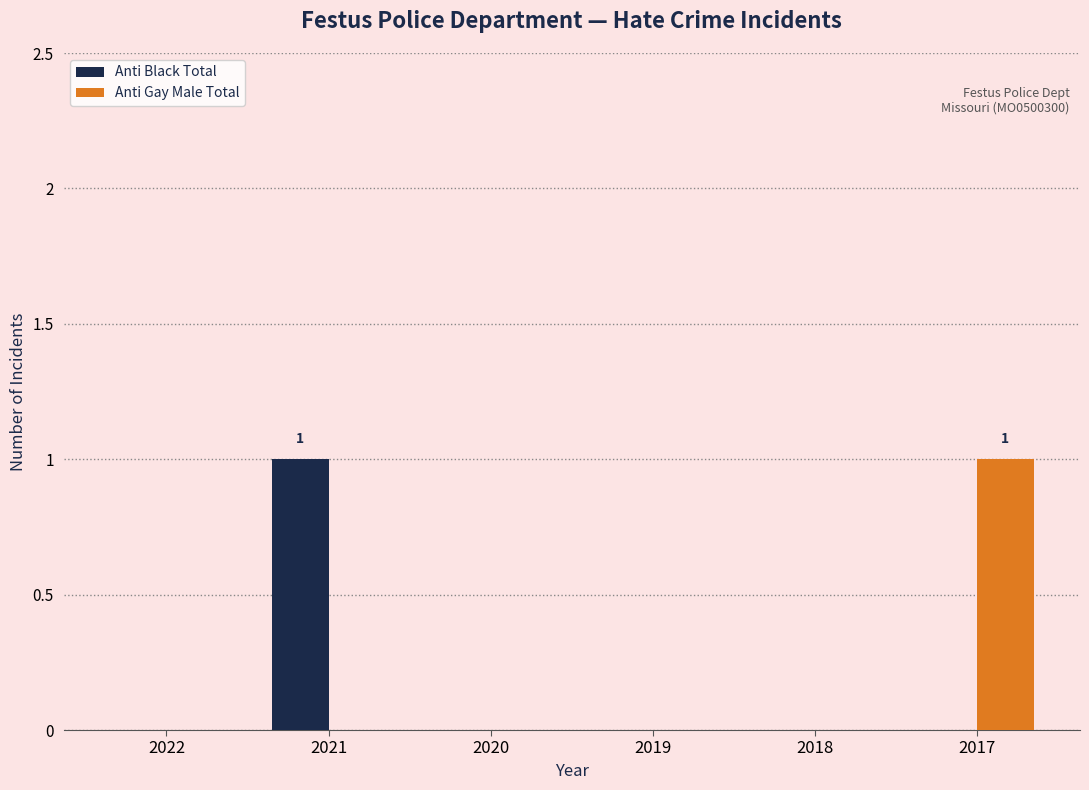

Is the value of Anti Gay Male Total at 2017 greater than the value of Anti Black Total at 2018?

Yes